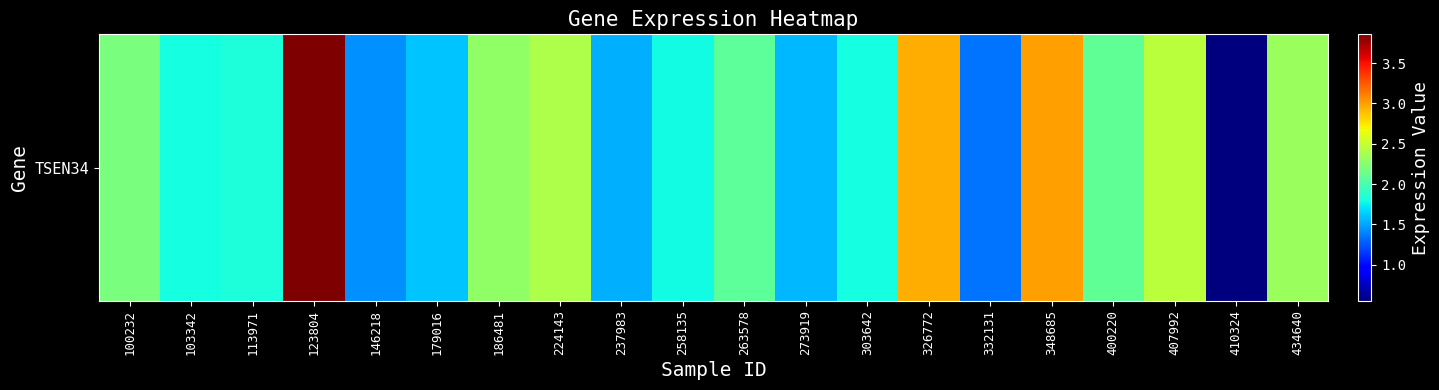

Is it true that the value at 410324 is 0.6?

True